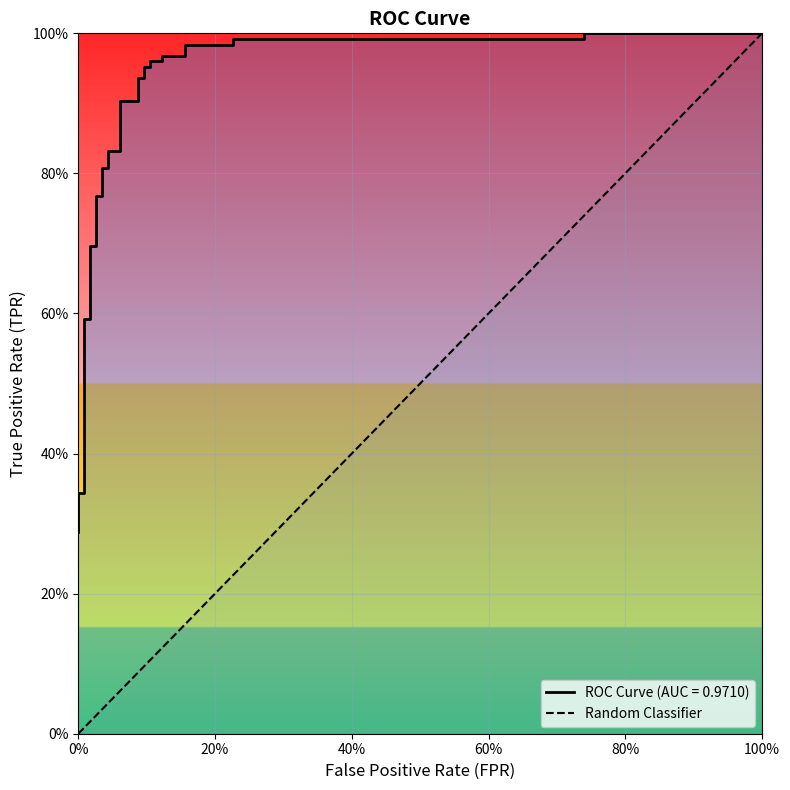

How many positive values are there?

1